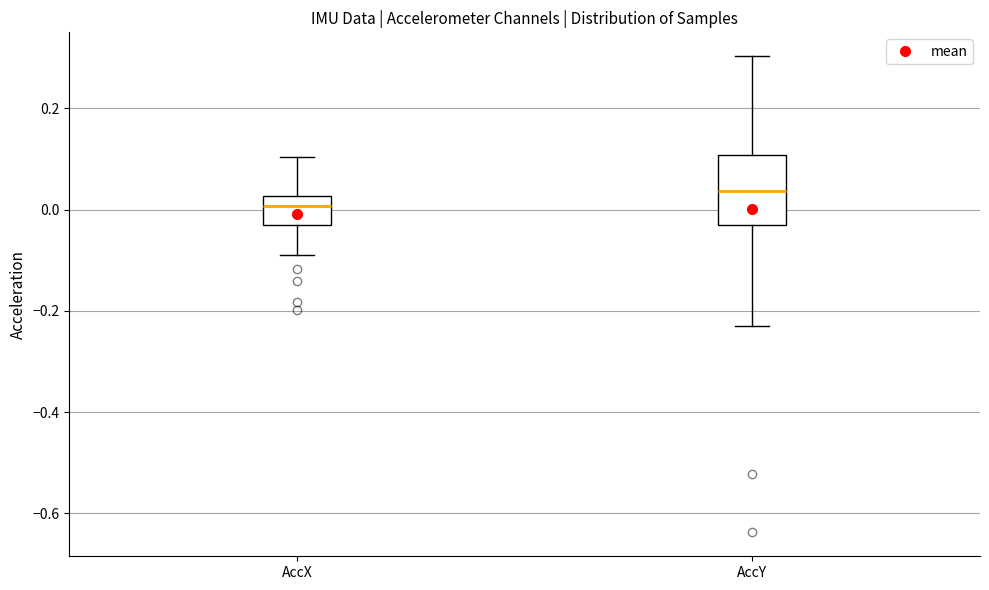

Where does the upper whisker of the box for AccY end on the y-axis? The values are not printed on the chart, so give them approximately, as read against the axis.

0.30